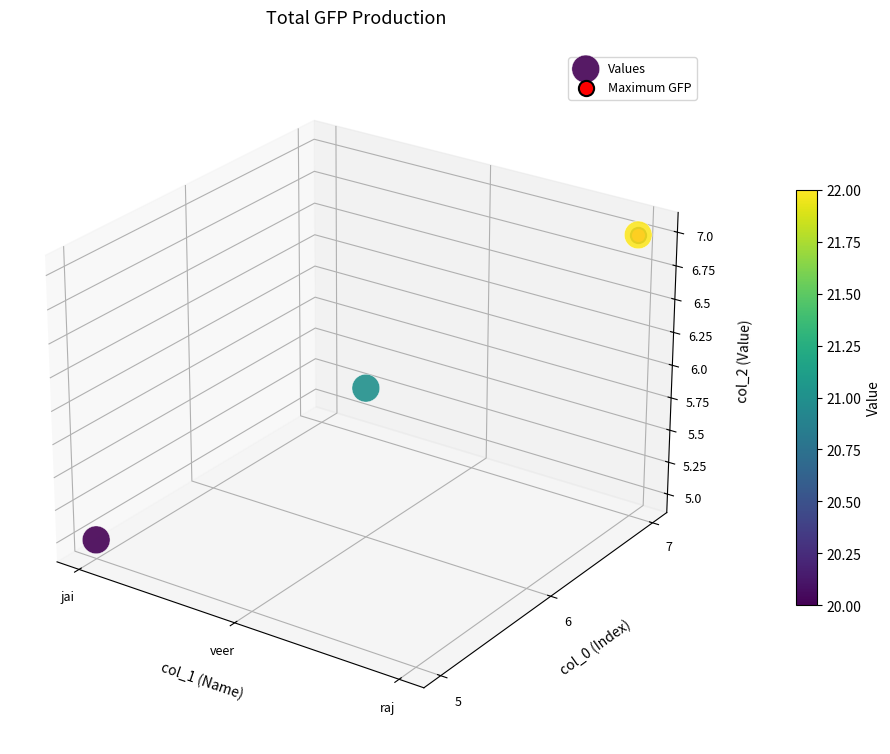

Which category has the highest value across all series?

raj